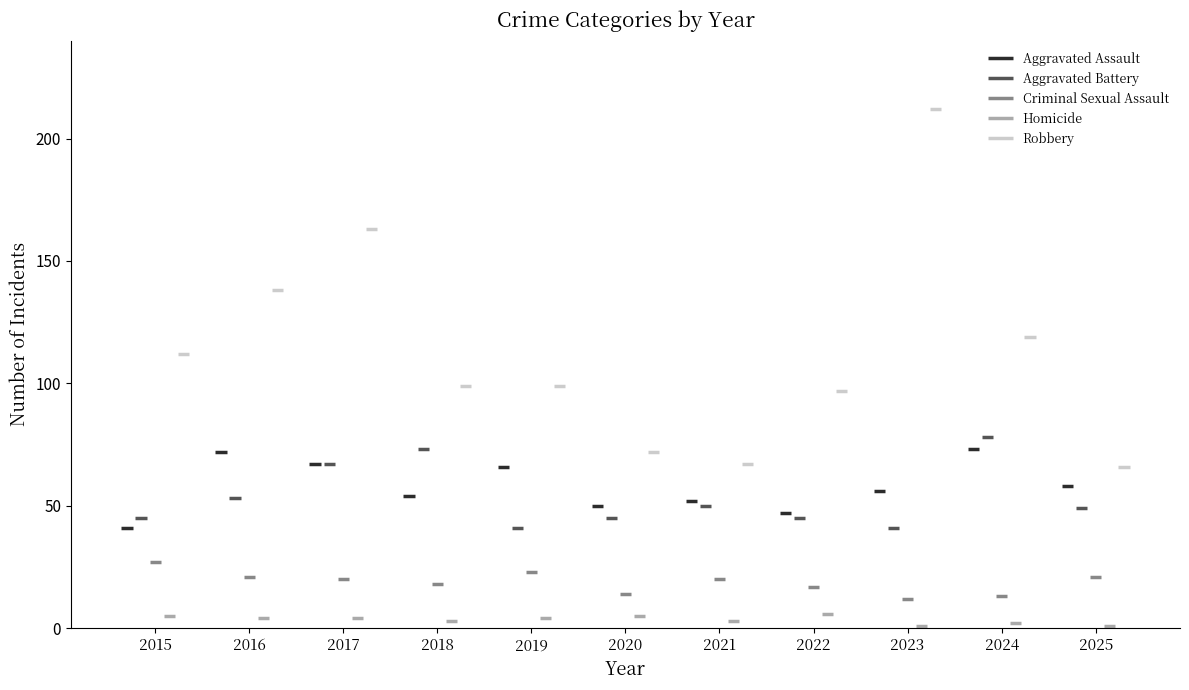

Read the Criminal Sexual Assault value at 2015, to the nearest 10.

30